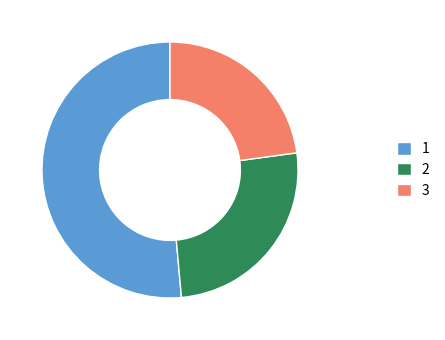

Which slice is the largest?

1